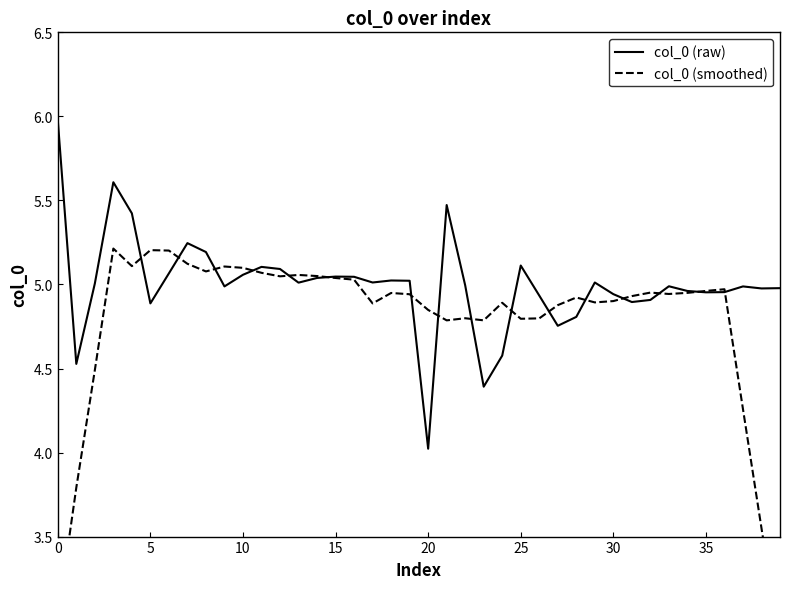

Is it true that col_0 (raw) equals 6.7 at 11?

False